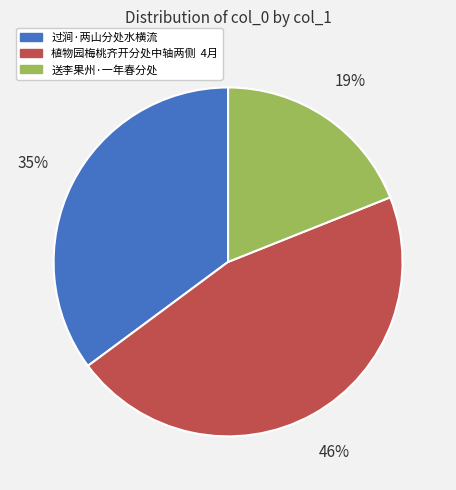

Which category has the biggest portion of the pie?

植物园梅桃齐开分处中轴两侧 4月